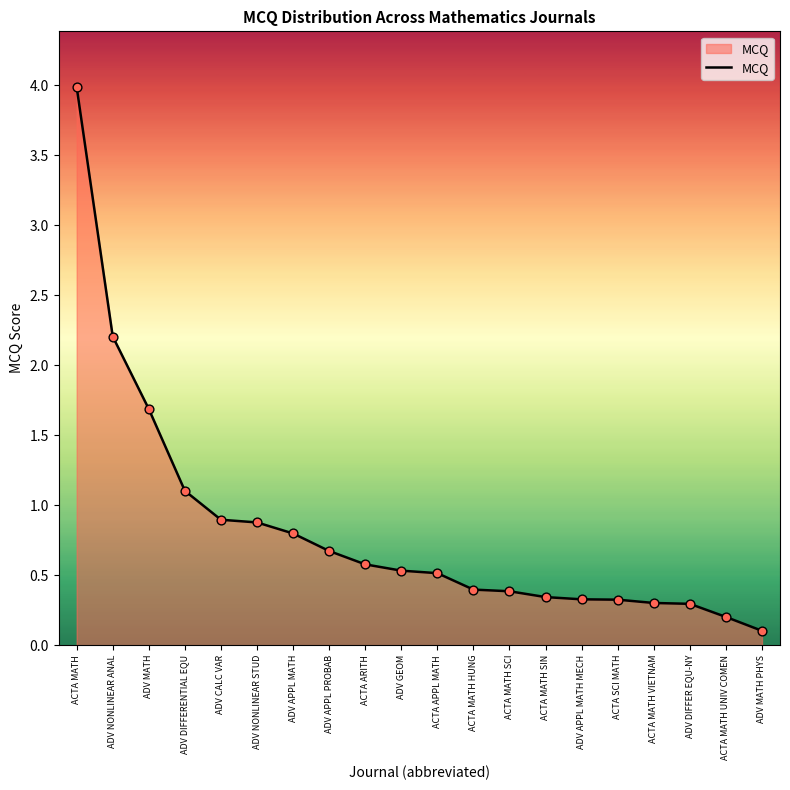

What is the change in value from ADV DIFFERENTIAL EQU to ADV APPL MATH?

-0.3